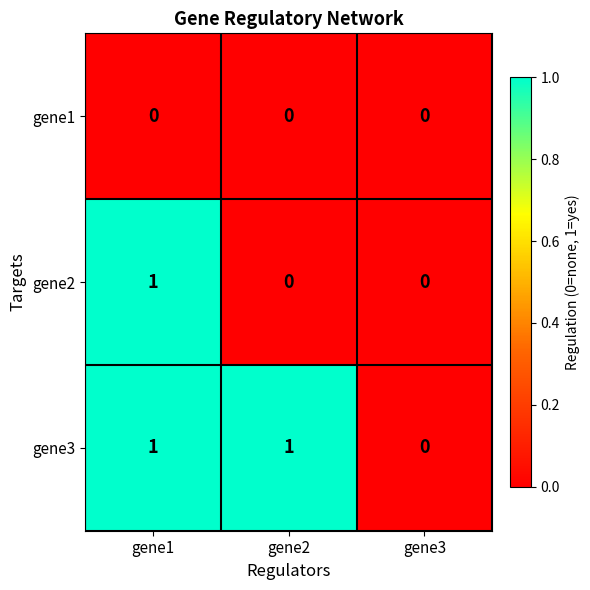

True or false: gene2 has a value of 2 at gene1.

False